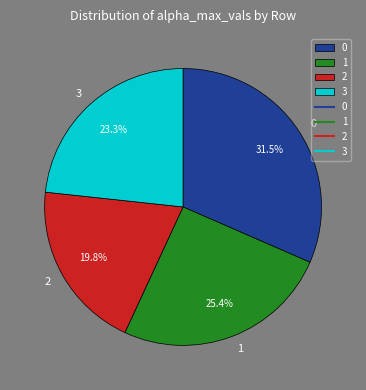

Which slice is the smallest?

2